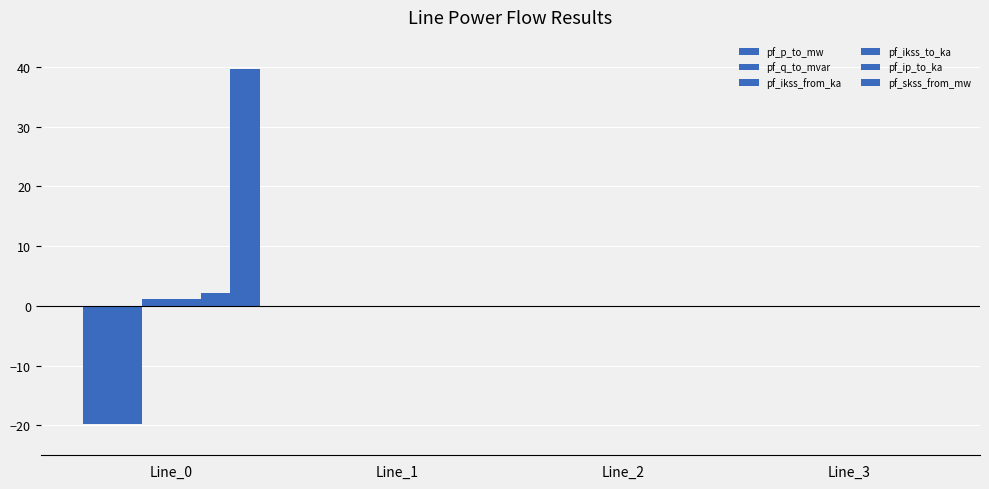

What is the approximate value of pf_ip_to_ka at Line_0?

2.2